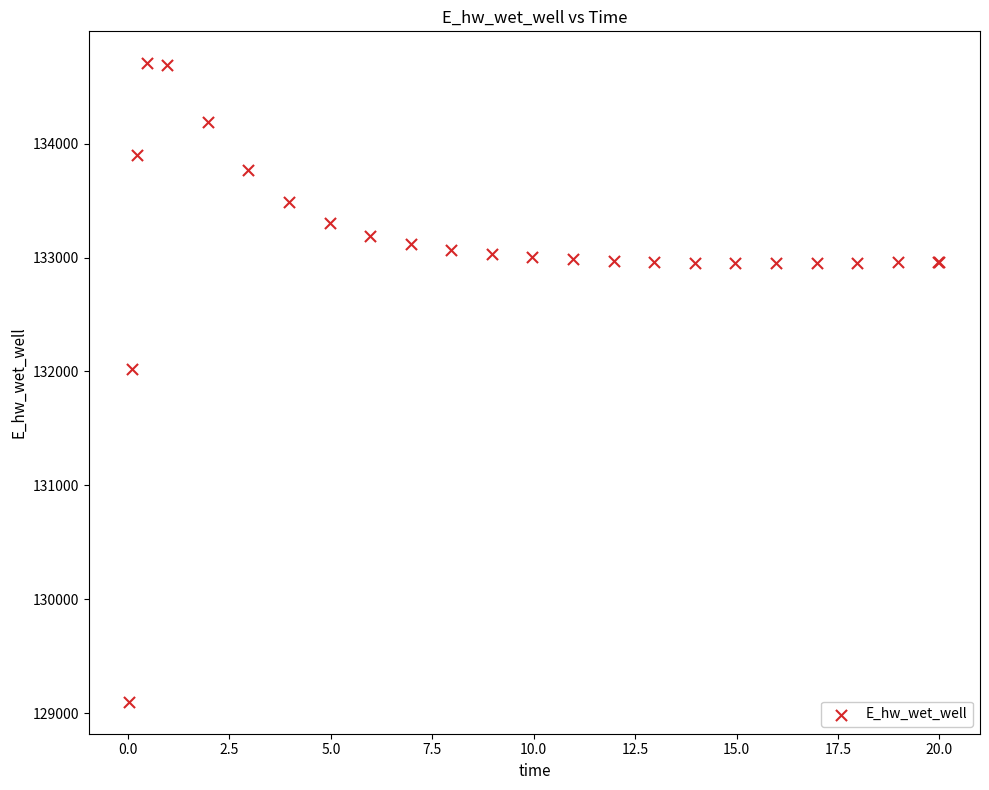

What Y value in the scatter plot is closest to 131903?

132025.1